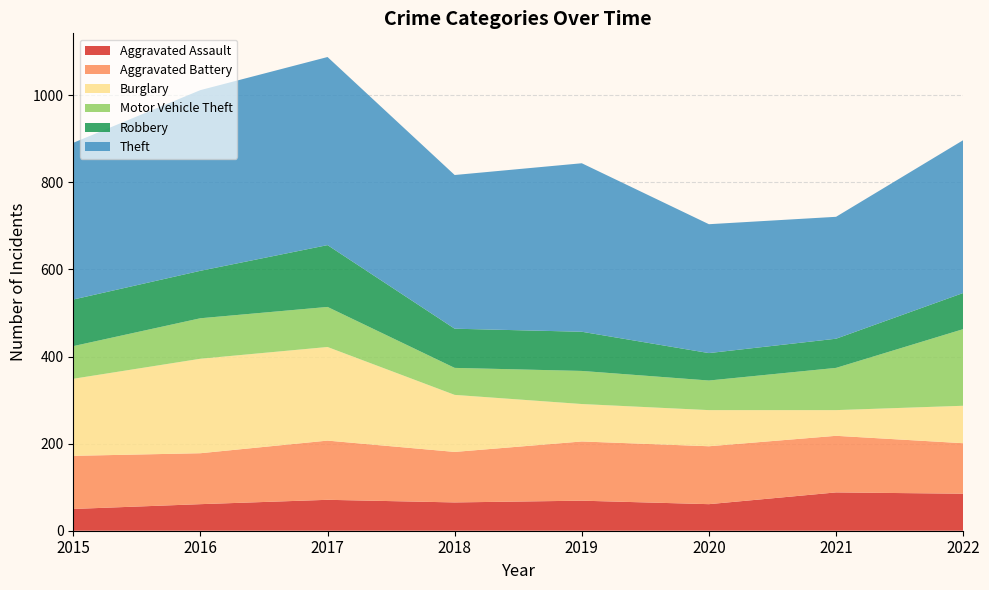

Reading left to right, what are all the values shown in this chart?

Aggravated Assault: 2015=50	2016=61	2017=71	2018=65	2019=69	2020=61	2021=88	2022=85
Aggravated Battery: 2015=122	2016=117	2017=136	2018=116	2019=136	2020=133	2021=130	2022=116
Burglary: 2015=177	2016=217	2017=215	2018=131	2019=86	2020=83	2021=59	2022=86
Motor Vehicle Theft: 2015=75	2016=93	2017=92	2018=62	2019=76	2020=68	2021=97	2022=176
Robbery: 2015=107	2016=109	2017=142	2018=90	2019=90	2020=63	2021=67	2022=83
Theft: 2015=360	2016=415	2017=432	2018=353	2019=387	2020=296	2021=280	2022=351